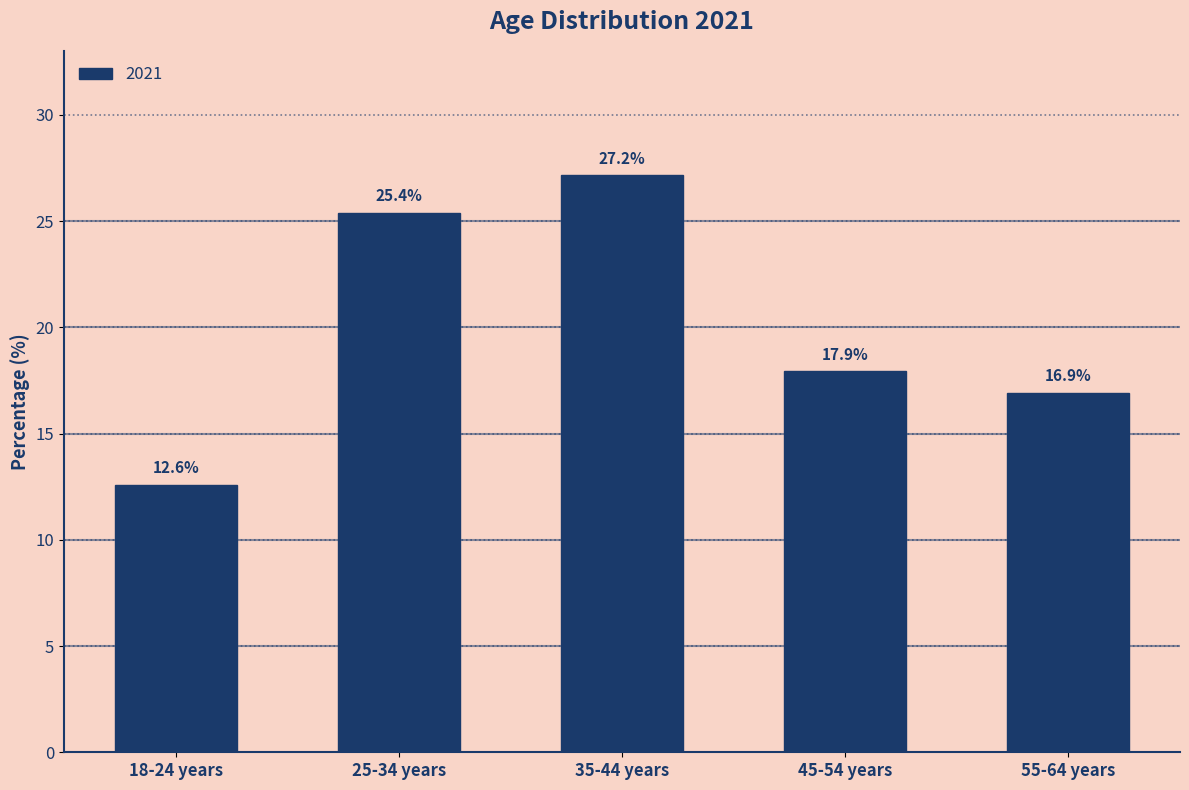

How many values are below 17?

2